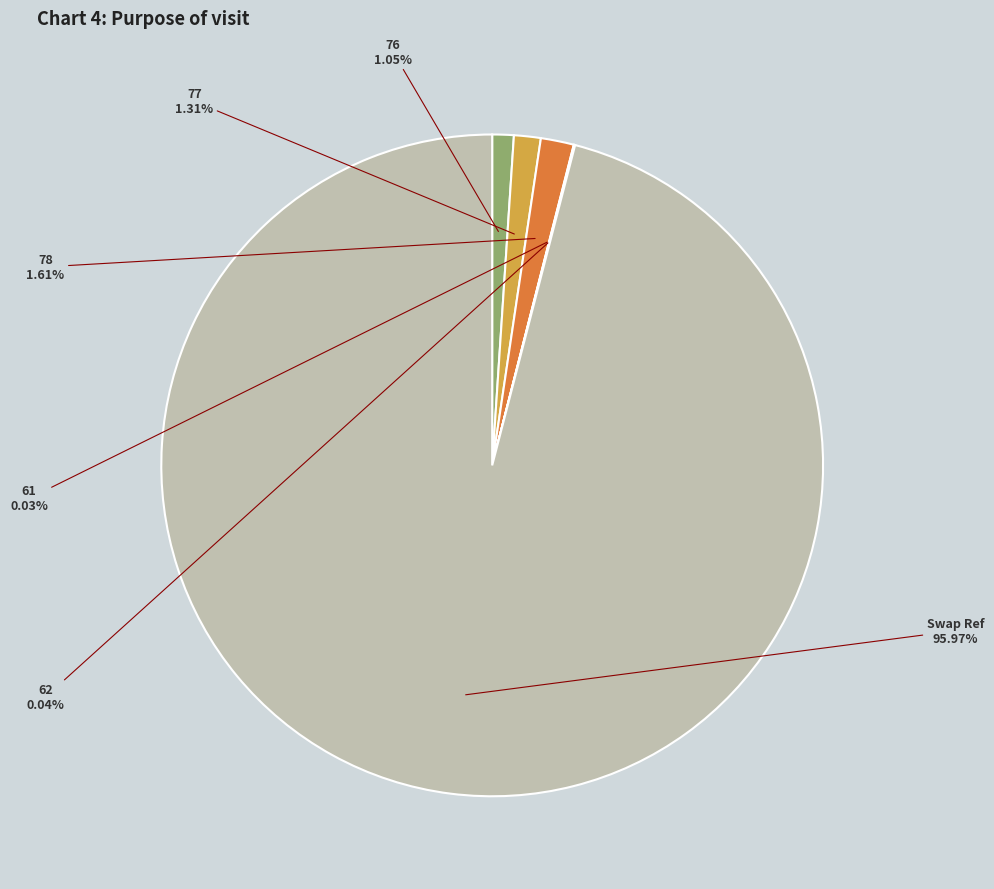

Does any single category account for the majority?

Yes